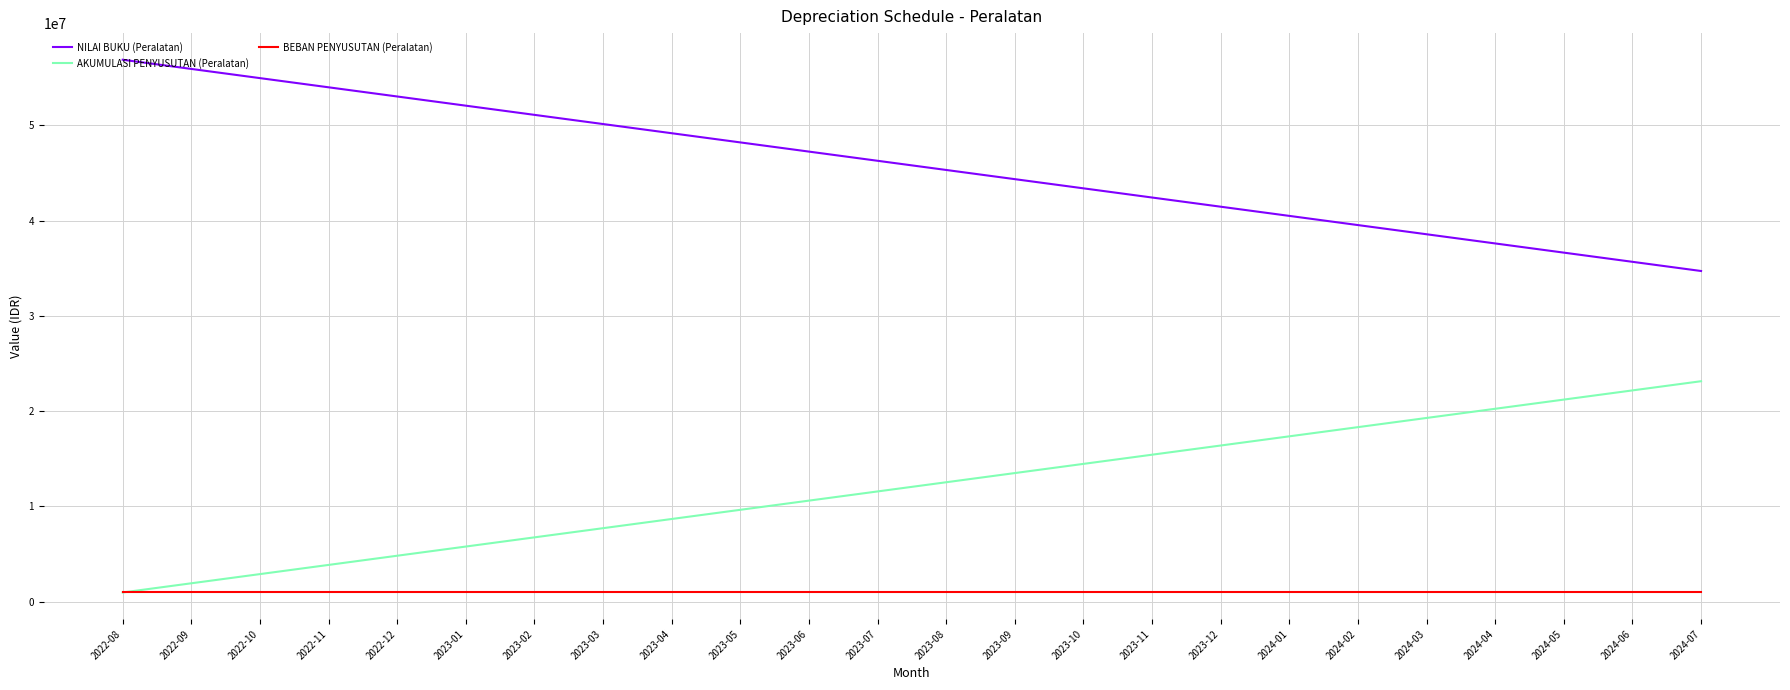

List the series in order of their peak value, highest first.

NILAI BUKU (Peralatan), AKUMULASI PENYUSUTAN (Peralatan), BEBAN PENYUSUTAN (Peralatan)